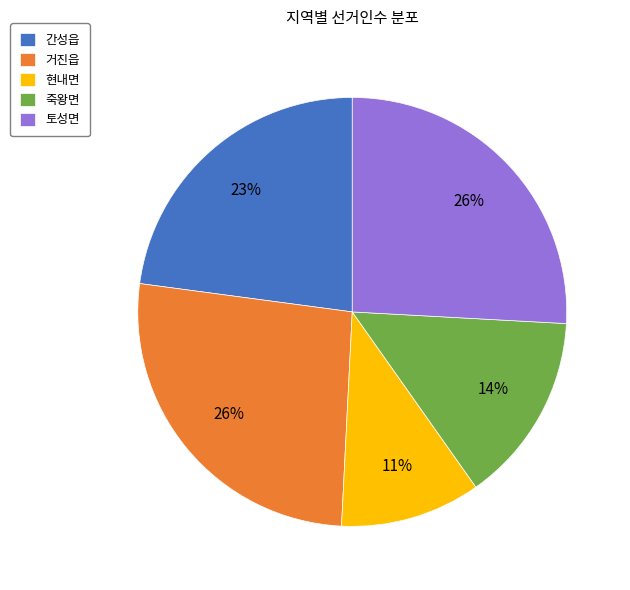

True or false: 죽왕면 accounts for 21% of the total.

False